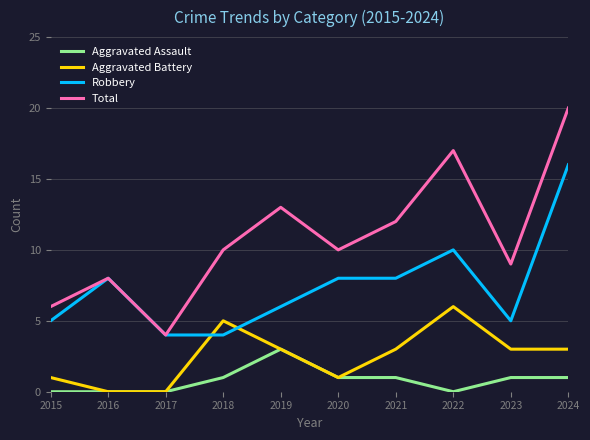

How many lines are shown in the chart?

4